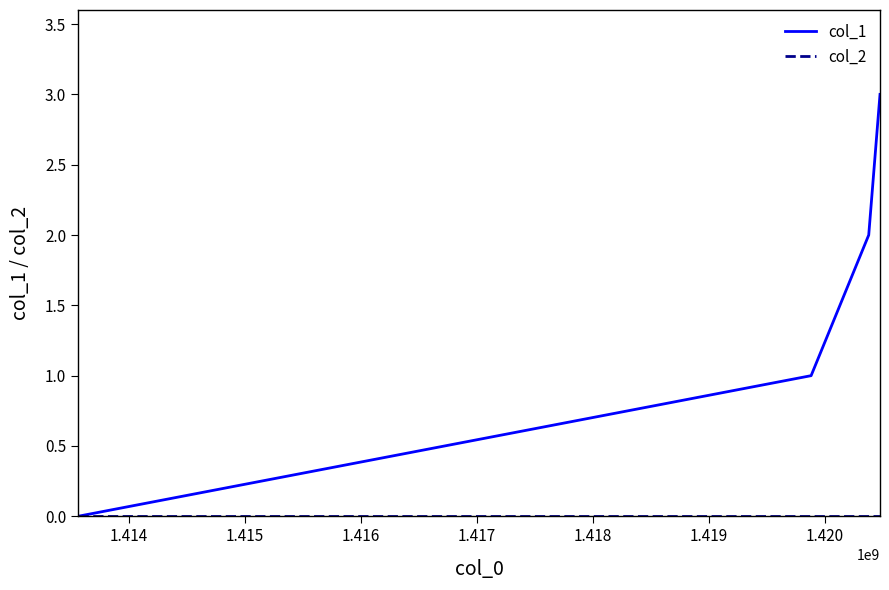

Which series has the largest total across all categories?

col_1